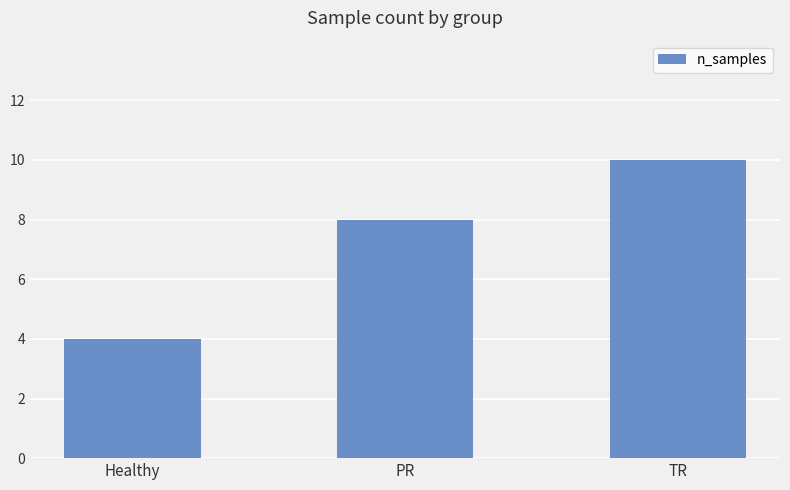

What is the sum of all values?

22